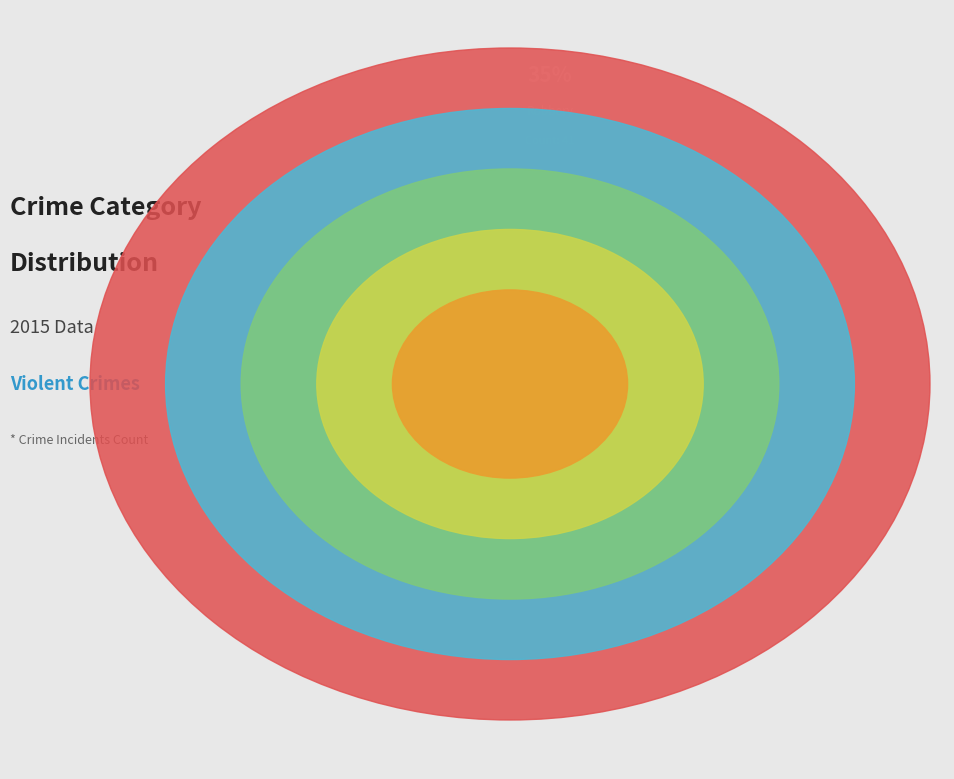

What portion of the pie excludes Criminal Sexual Assault?

92.2%